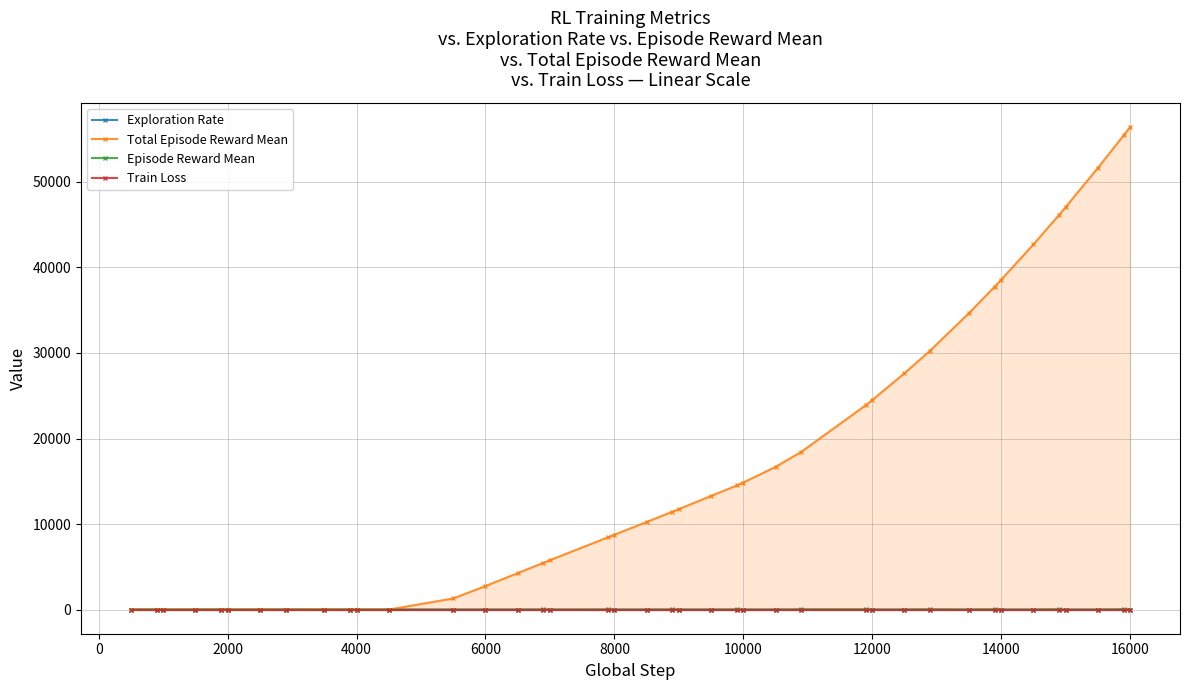

True or false: Train Loss and Exploration Rate intersect in this chart.

False